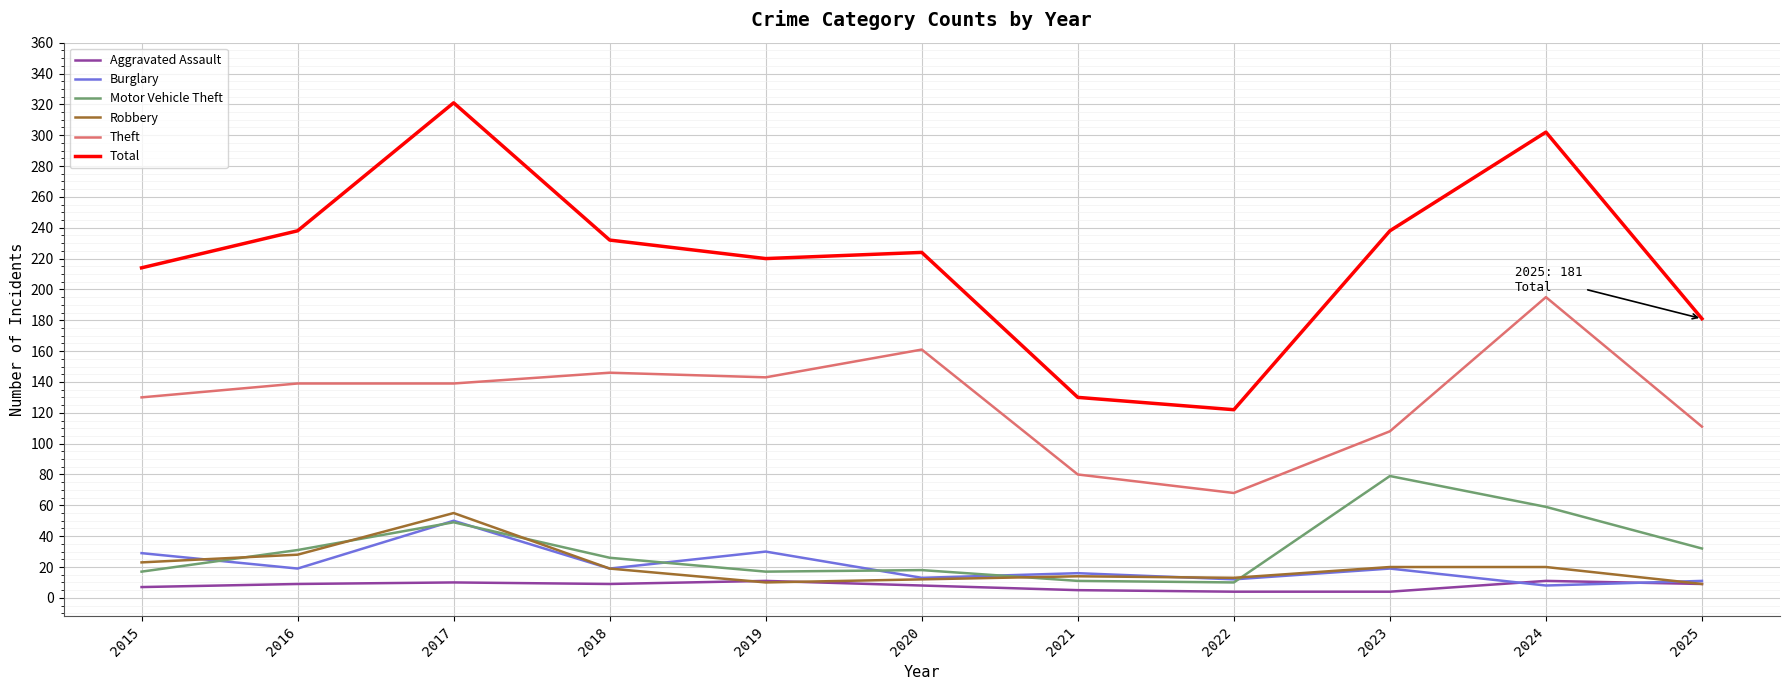

Which series has the widest spread of values?

Total